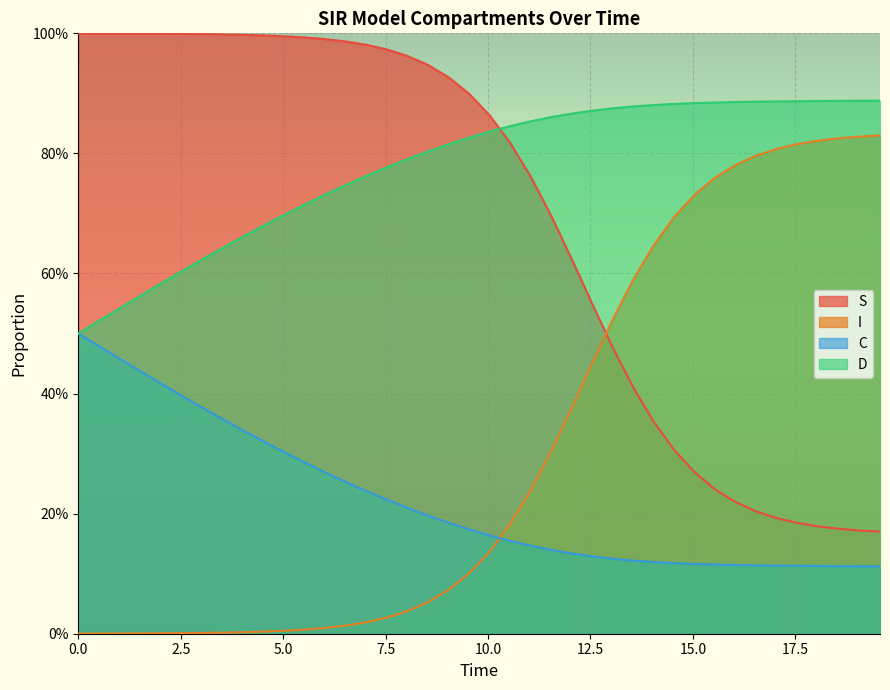

What are all the series names shown in the legend?

S, I, C, D